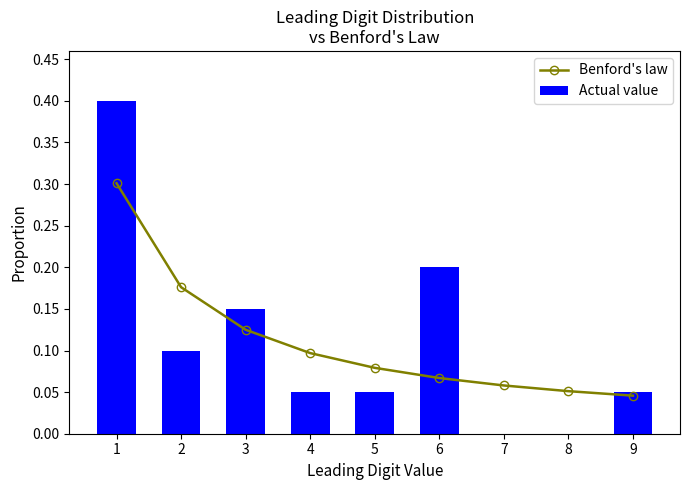

Which series has the largest total across all categories?

Benford's law